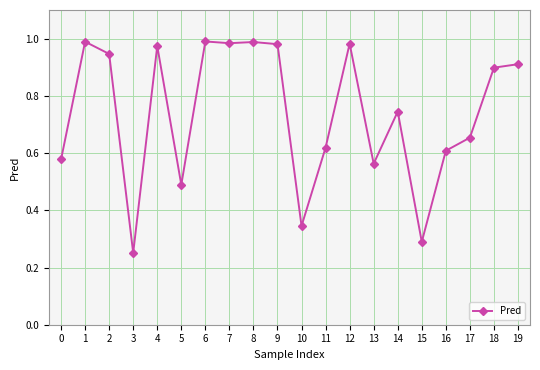

Where is the first local maximum?

1